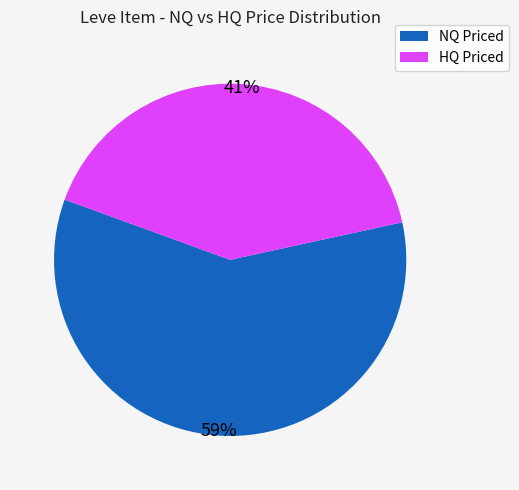

Is there any slice that represents more than half of the pie?

Yes